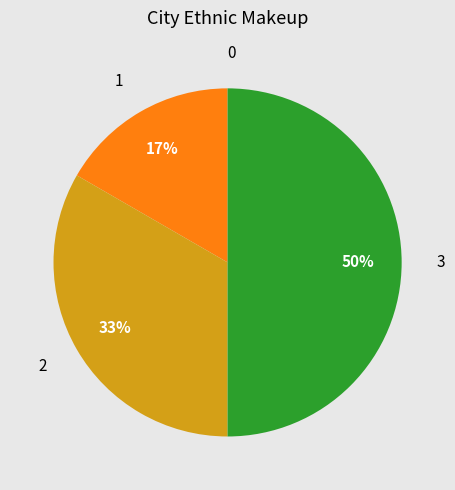

To the nearest percent, what is the average slice percentage?

25%